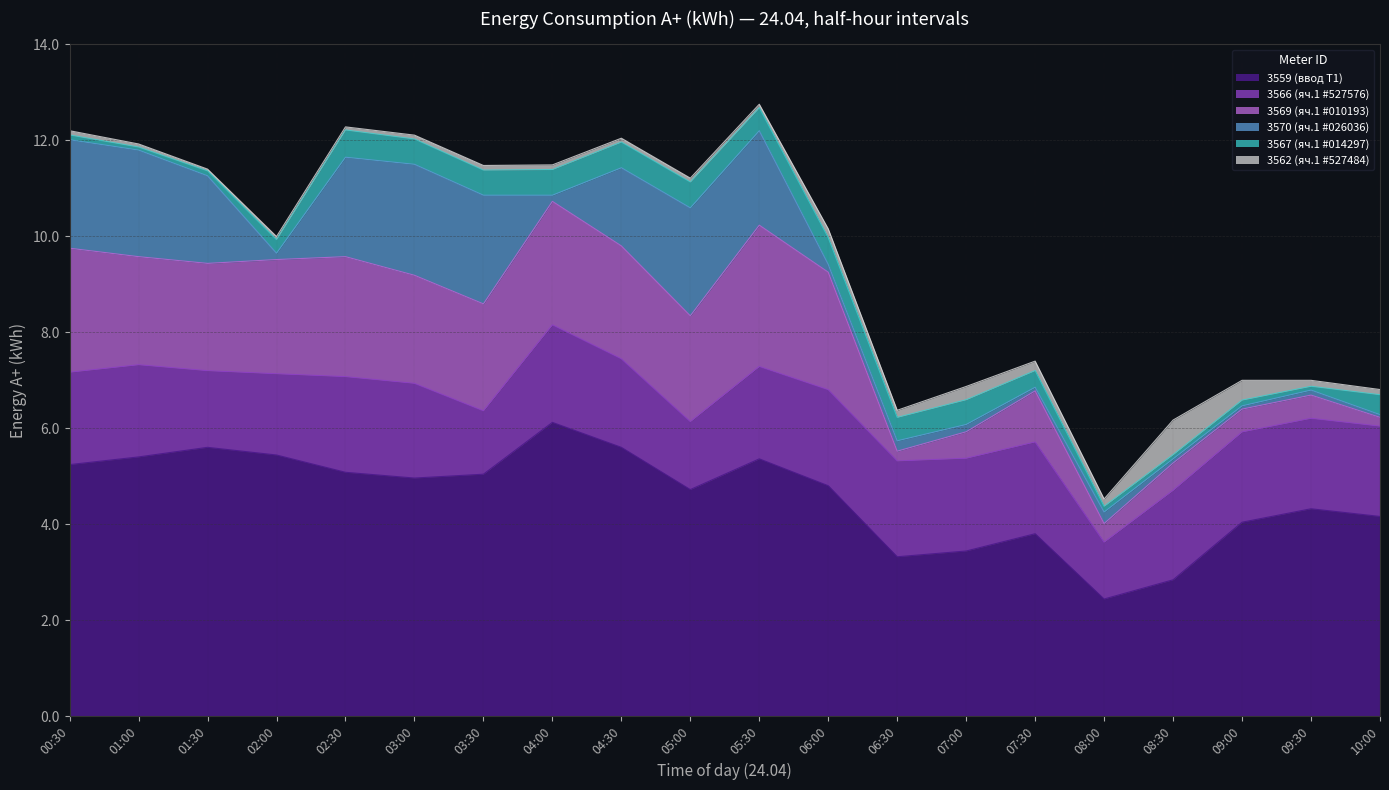

How many lines are shown in the chart?

6